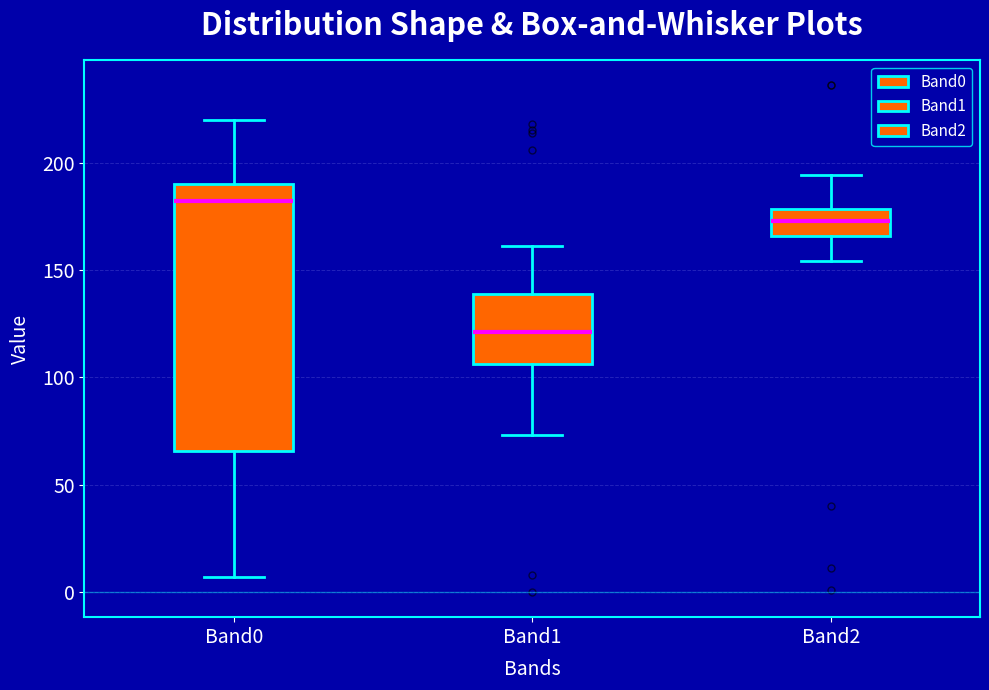

Where does the median line of the box for Band1 sit on the y-axis? The values are not printed on the chart, so give them approximately, as read against the axis.

120